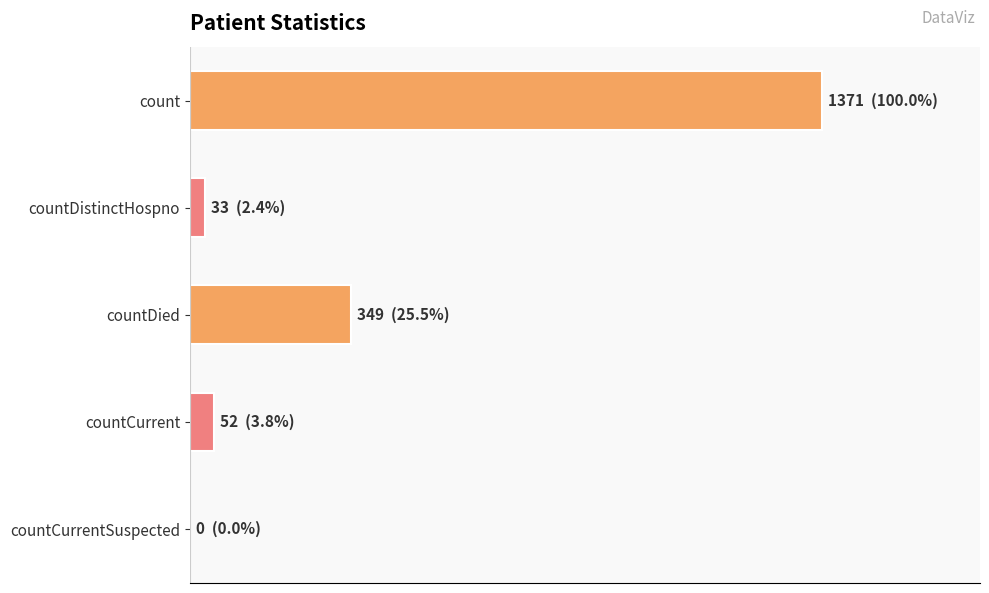

How many bars are there in total?

5